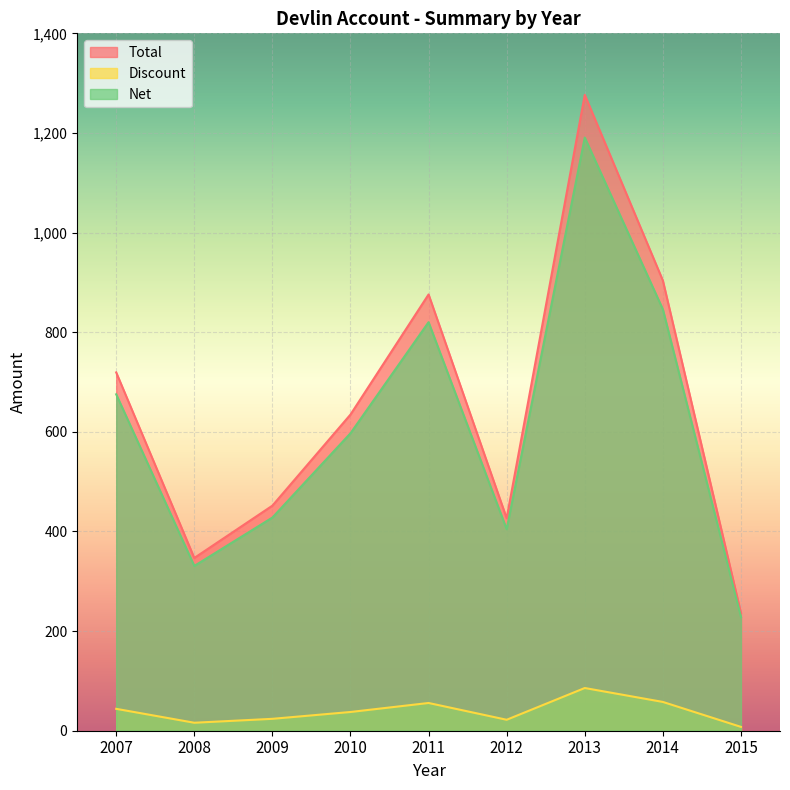

How many lines are shown in the chart?

3